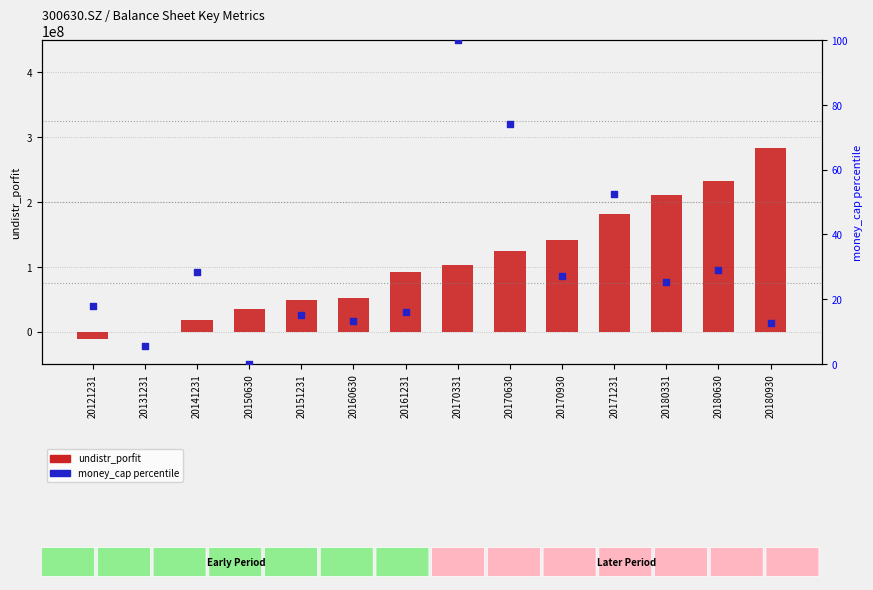

What are all the series names shown in the legend?

undistr_porfit, money_cap percentile